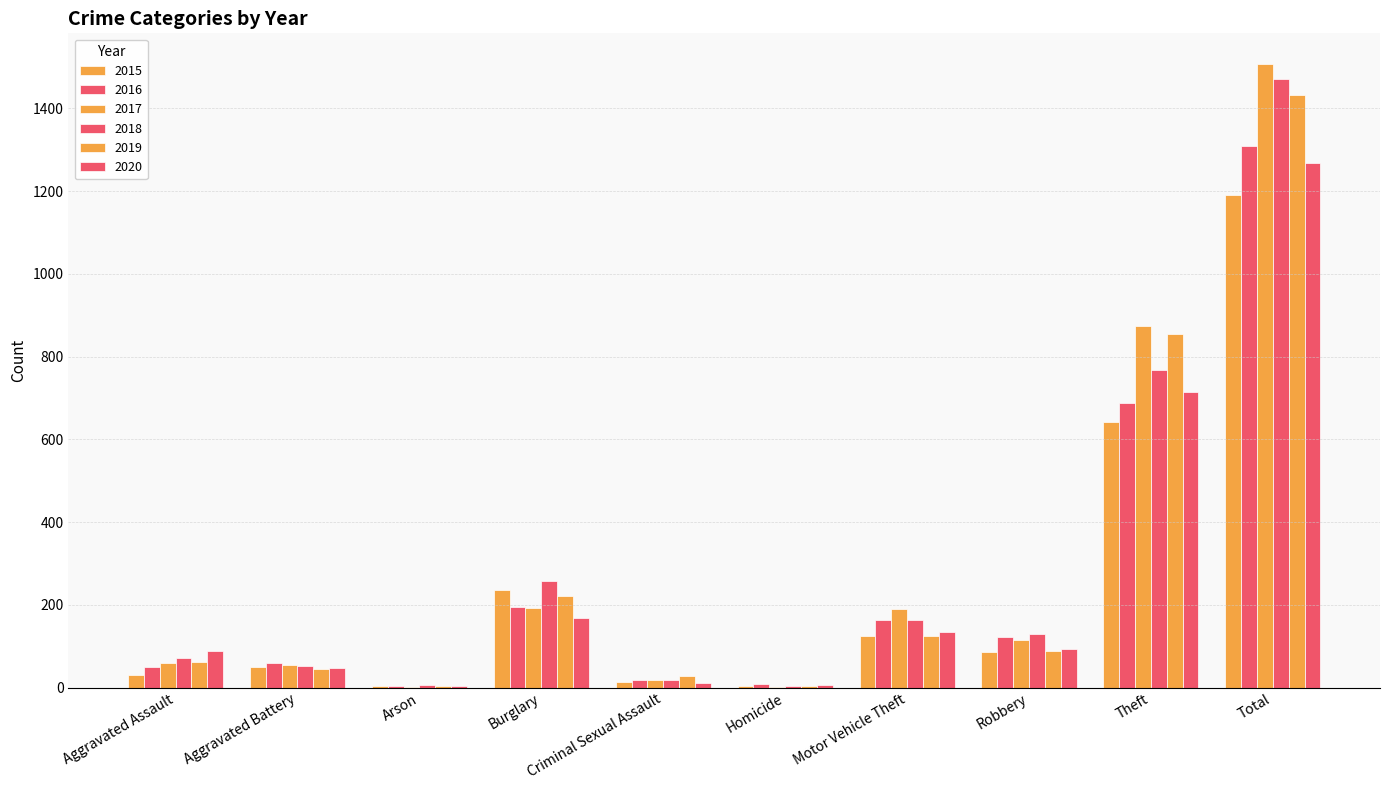

Are the bars horizontal?

No